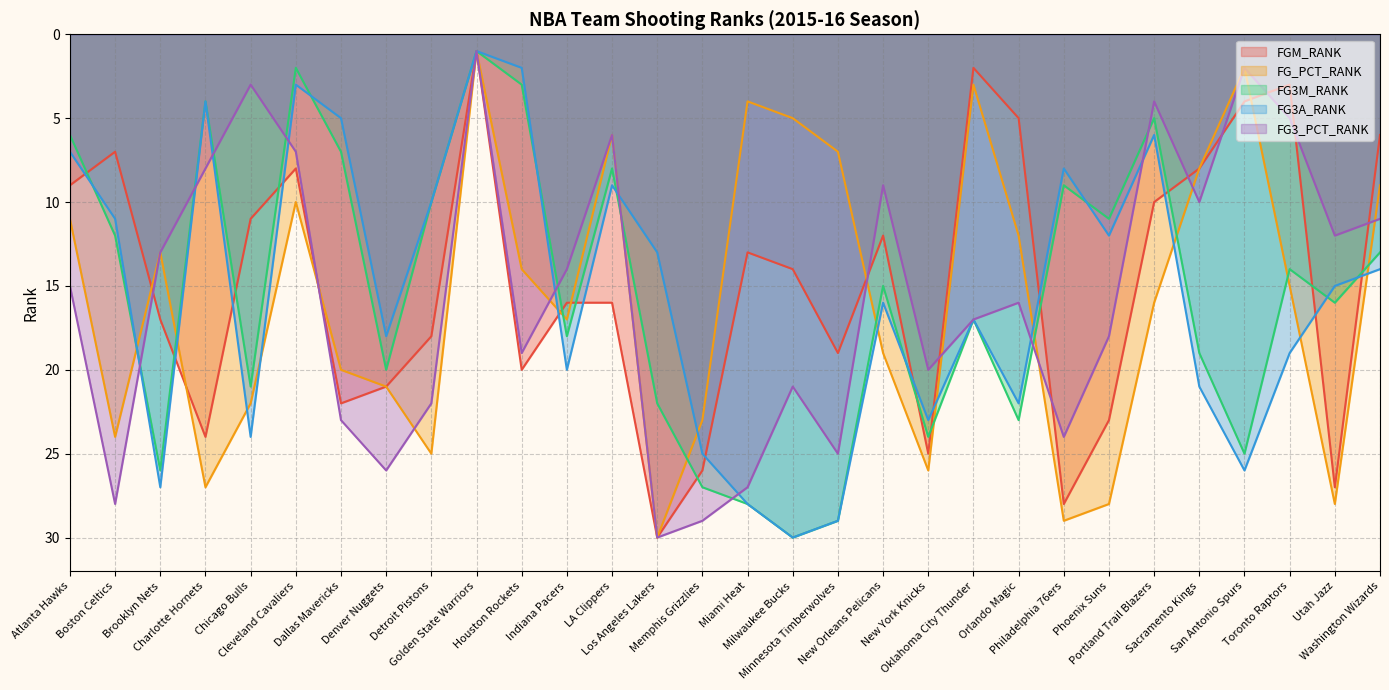

What is the minimum value shown in the chart?

1